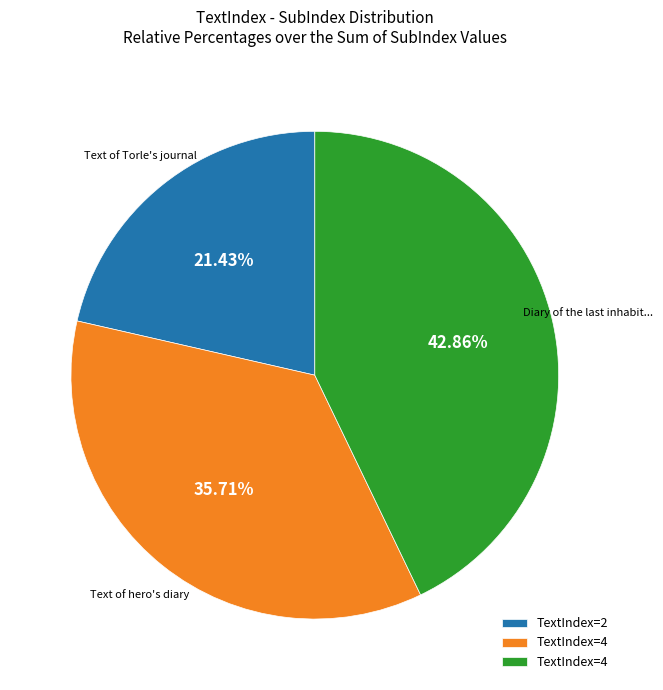

Count the number of slices in the pie.

3